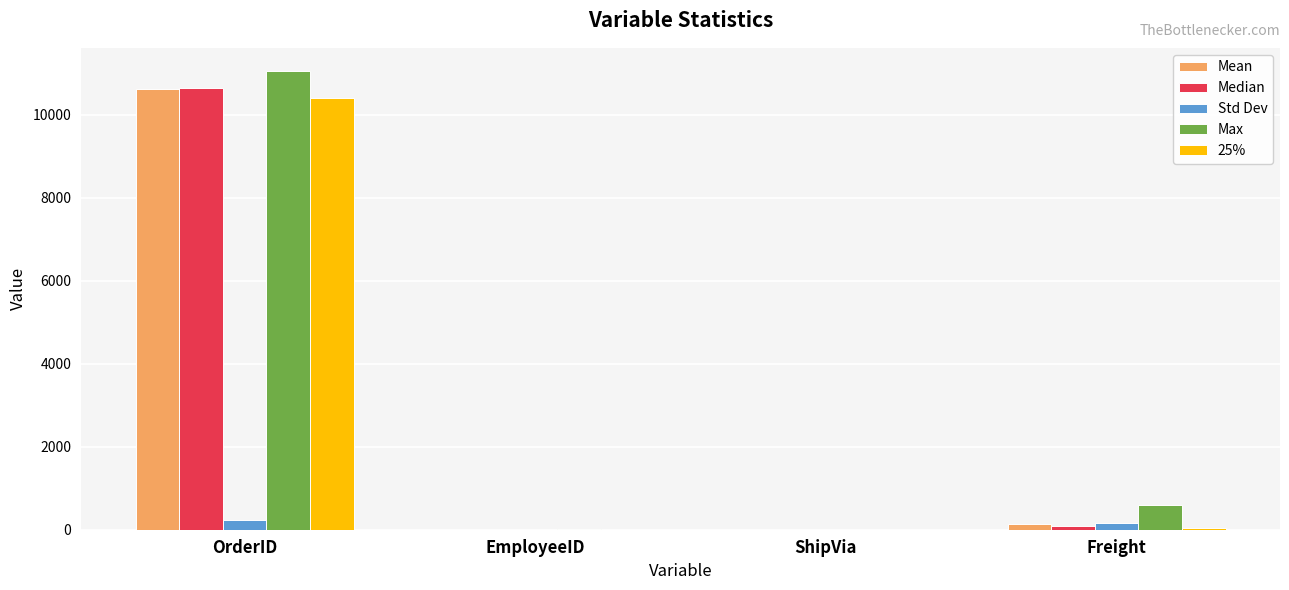

What is the sum of all Median values?

10733.7